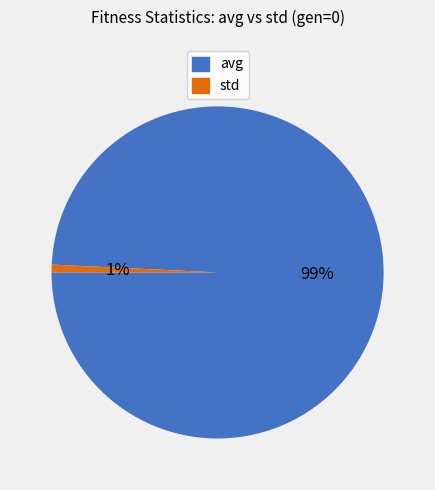

What is the smallest slice in the pie chart?

std